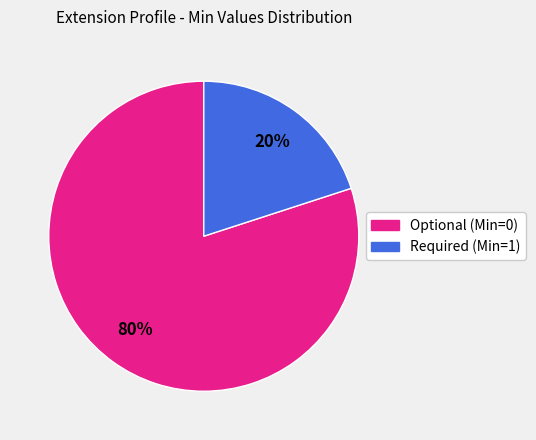

Is there a majority slice in this chart?

Yes